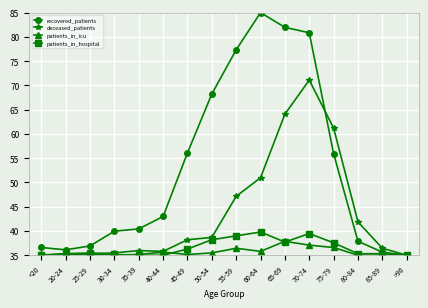

Which category has the highest value across all series?

60-64